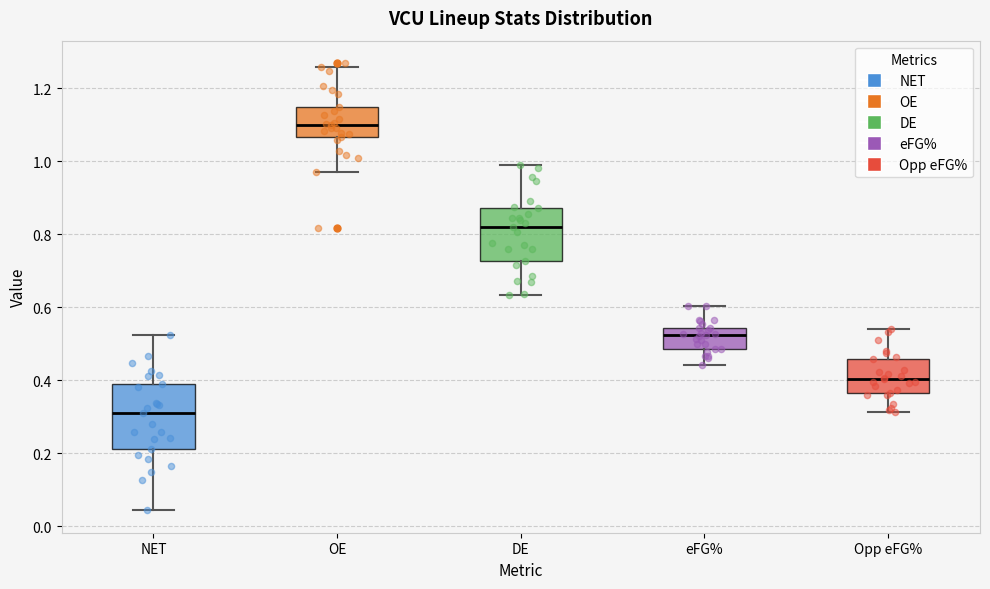

Reading left to right, read every box against the y-axis: the position of its median line, the range the box covers, and the ends of its whiskers. The values are not printed on the chart, so give them approximately, as read against the axis.

NET: median 0.30, box 0.22 to 0.38, whiskers 0.04 to 0.52
OE: median 1.10, box 1.06 to 1.14, whiskers 0.96 to 1.26
DE: median 0.82, box 0.72 to 0.88, whiskers 0.64 to 1.00
eFG%: median 0.52, box 0.48 to 0.54, whiskers 0.44 to 0.60
Opp eFG%: median 0.40, box 0.36 to 0.46, whiskers 0.32 to 0.54